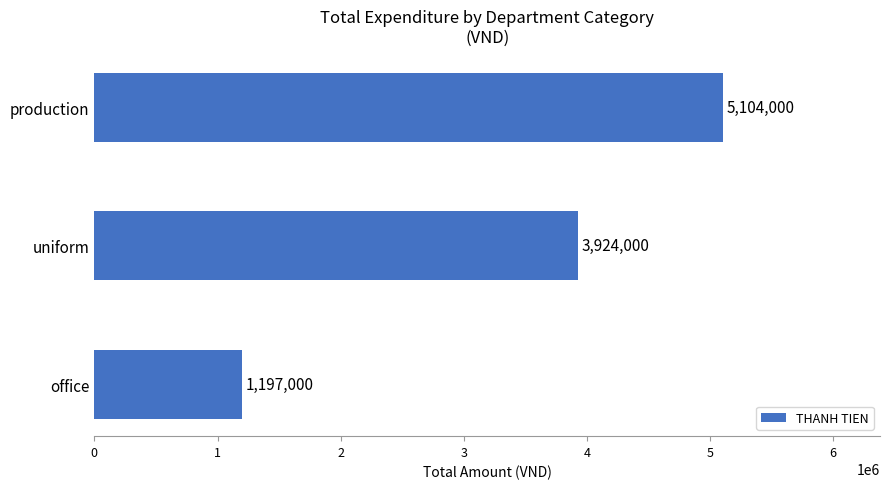

Count the number of data series in this chart.

1